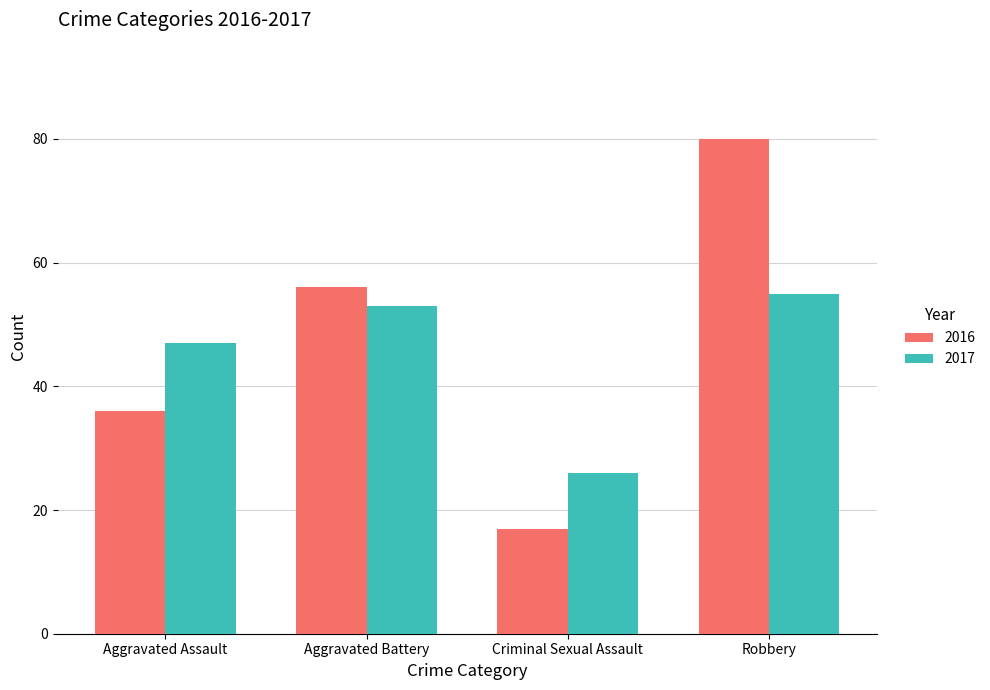

Reading left to right, what are all the values shown in this chart?

2016: Aggravated Assault=36	Aggravated Battery=56	Criminal Sexual Assault=17	Robbery=80
2017: Aggravated Assault=47	Aggravated Battery=53	Criminal Sexual Assault=26	Robbery=55